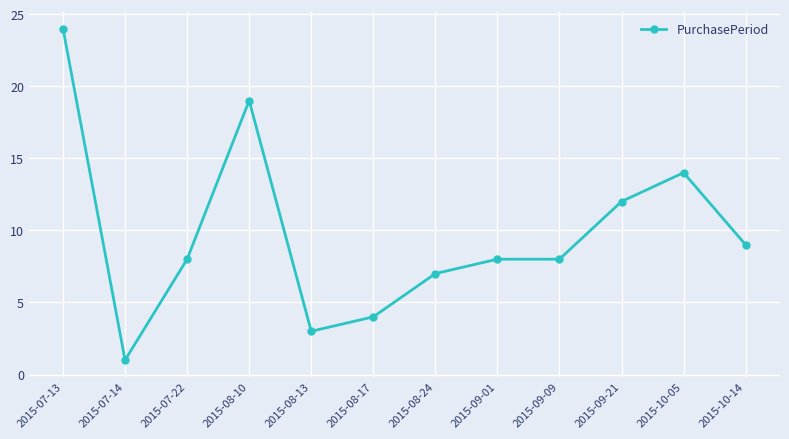

Is it true that the value at 2015-08-17 is 1?

False